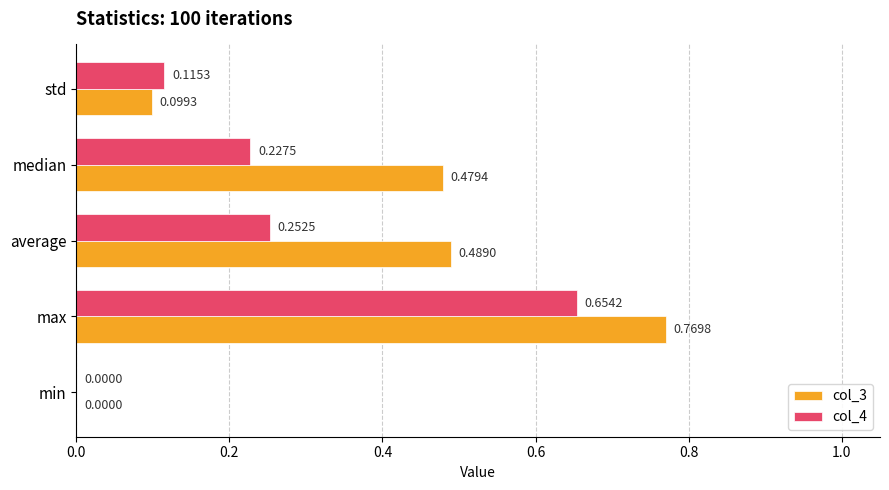

Is the value of col_4 at max greater than the value of col_3 at min?

Yes